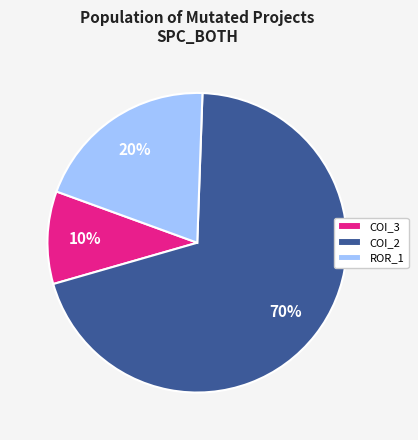

To the nearest percent, what percentage of the pie is COI_2?

70%